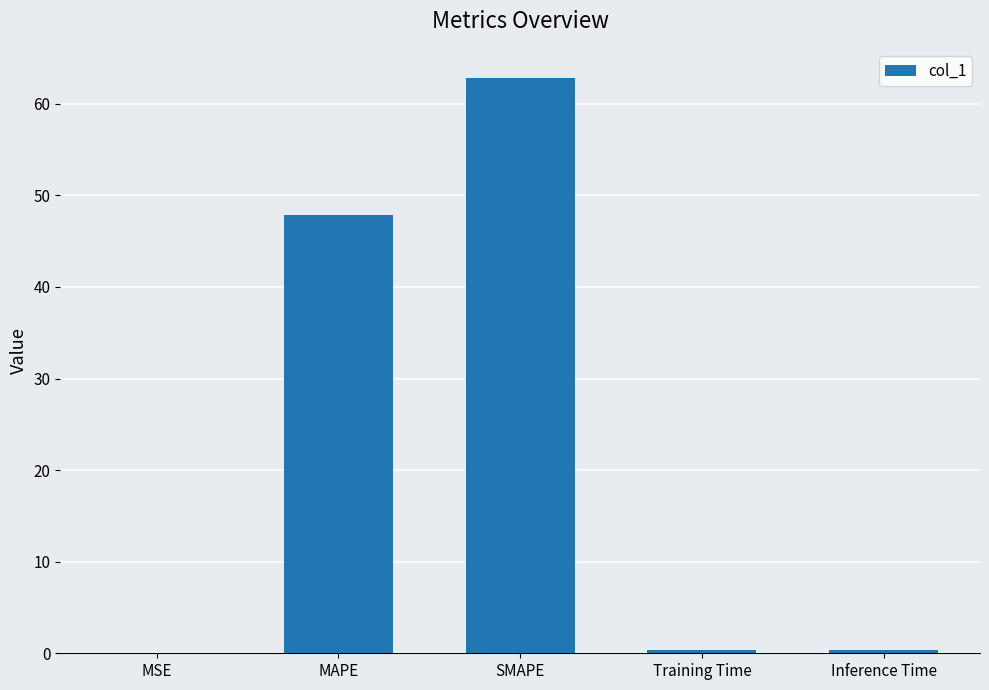

Which label corresponds to the largest value in the chart?

SMAPE